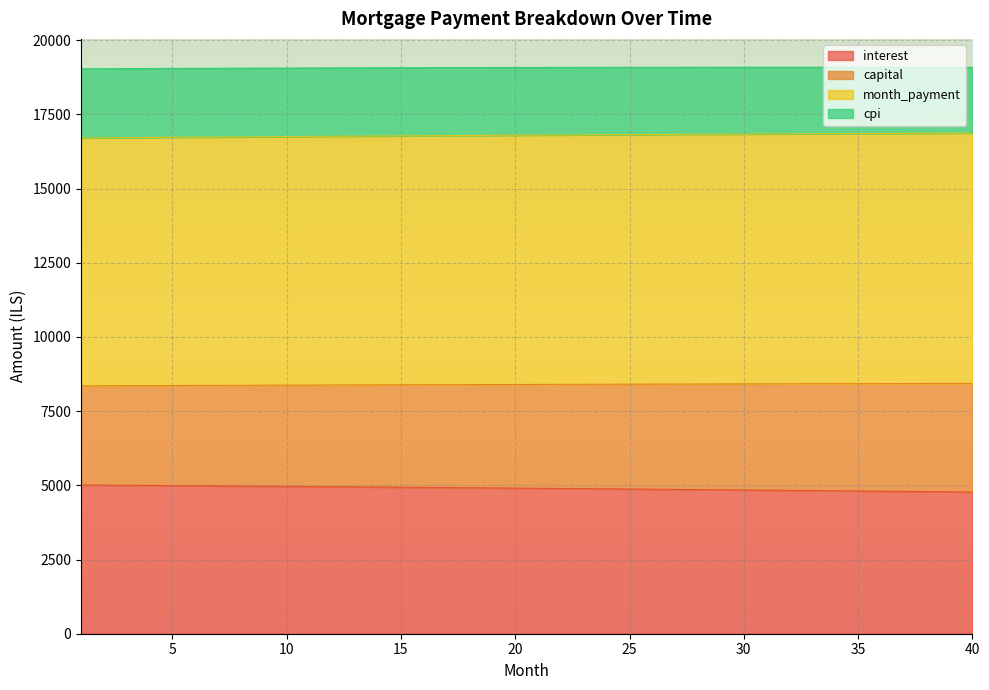

What is the lowest value of the interest series?

4775.0